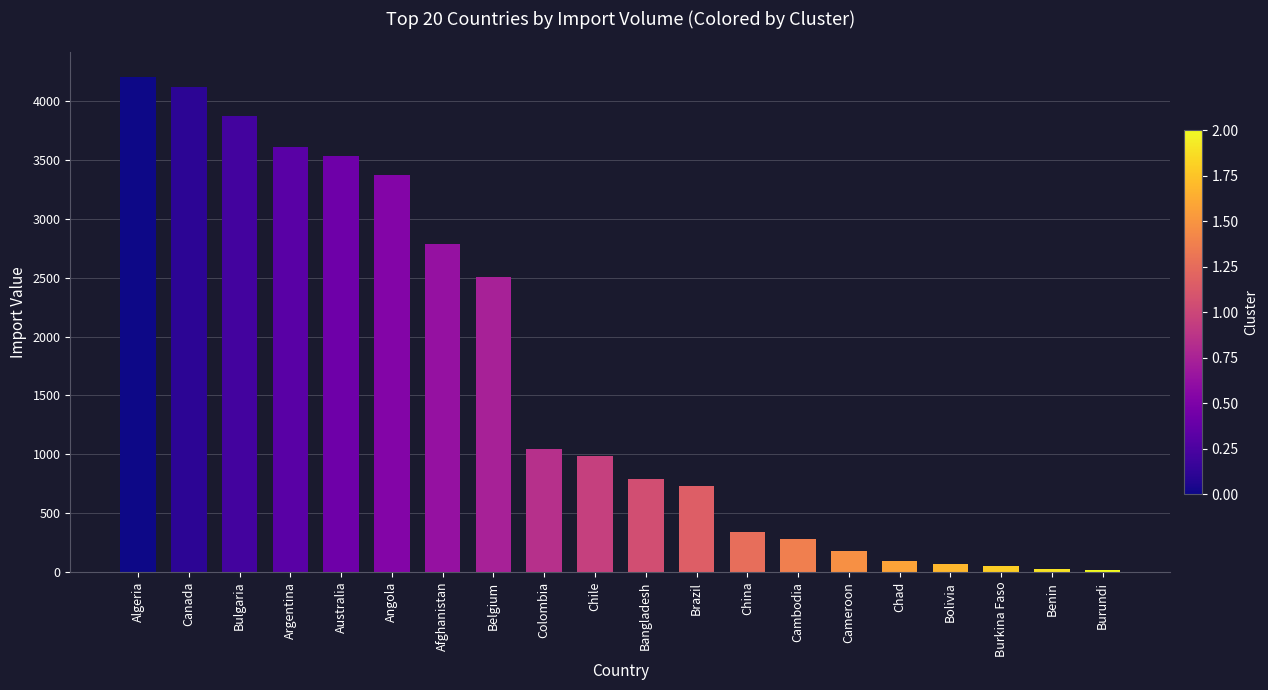

What is the change in value from Colombia to Bangladesh?

-247